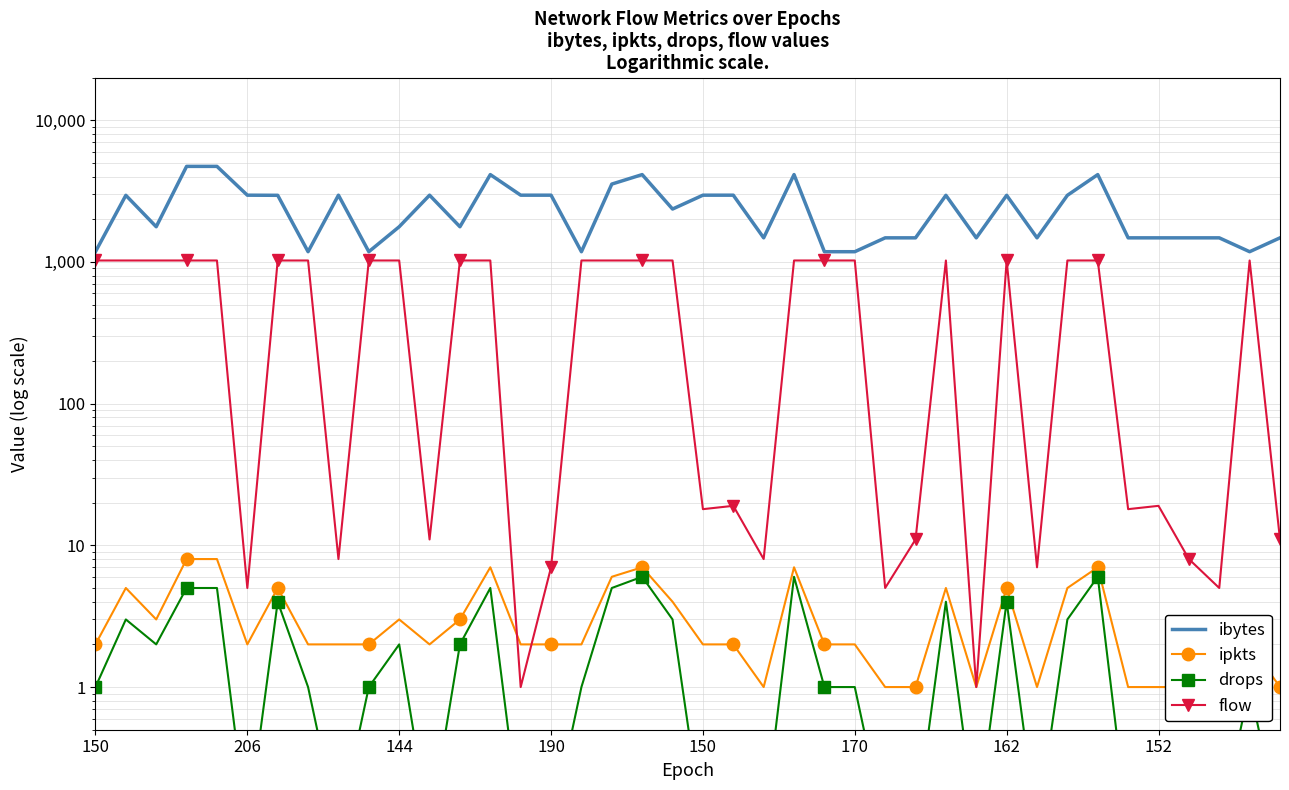

Which has a higher value, 190 or 37?

190